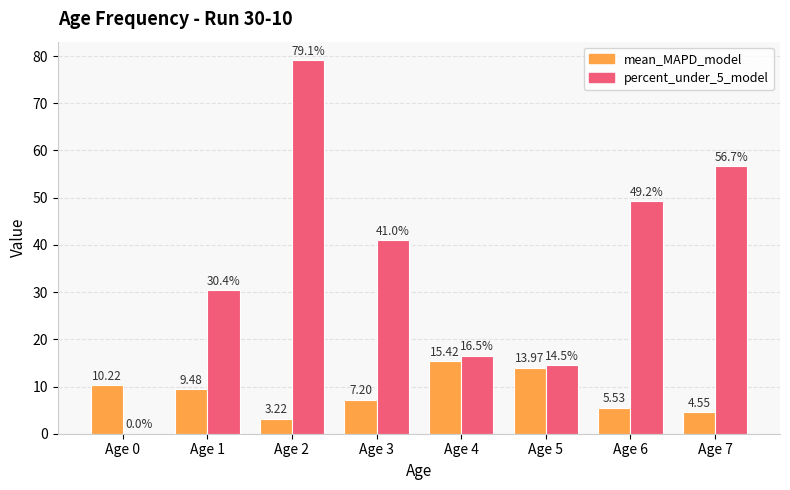

How many groups of bars are there?

8